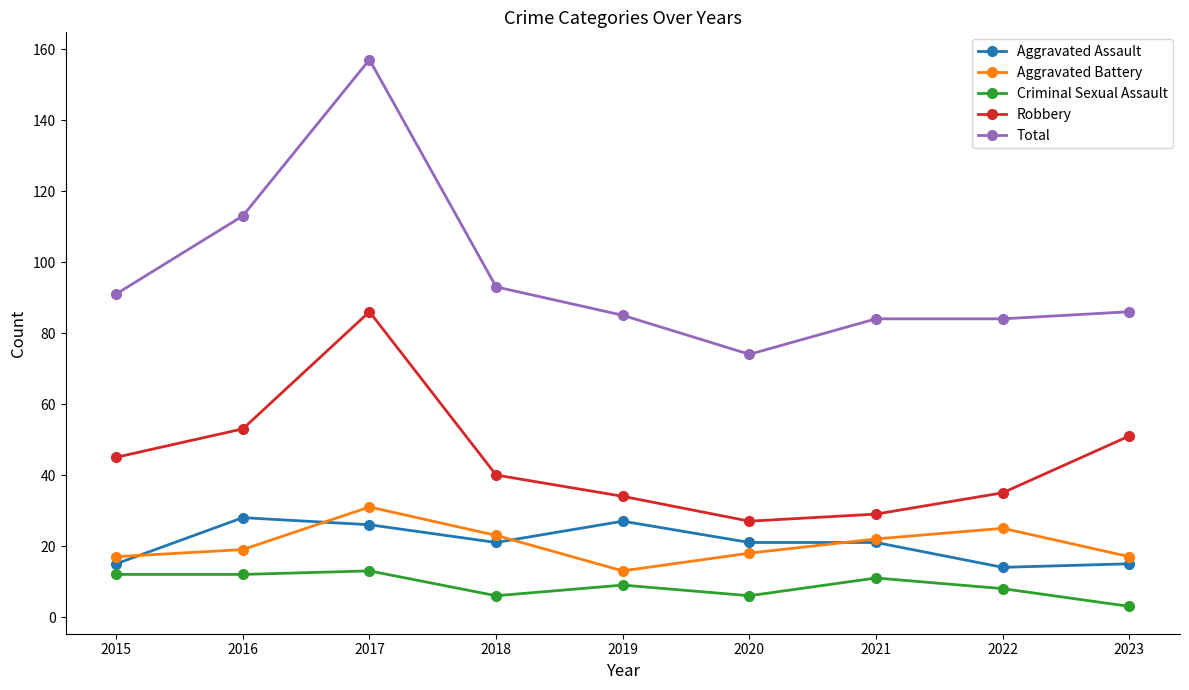

What is the difference between the highest and lowest values at 2019?

76